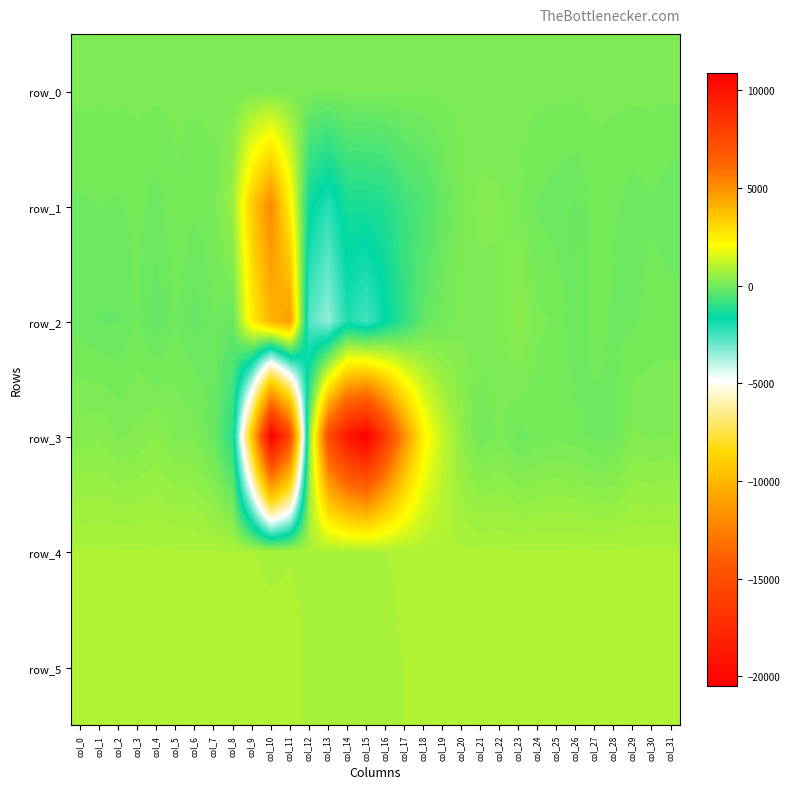

Which series has the widest spread of values?

row_3